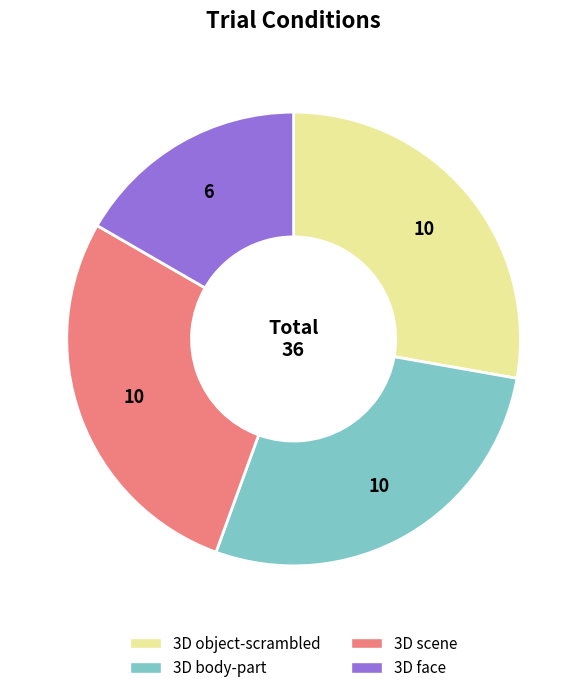

What is the smallest slice in the pie chart?

3D face